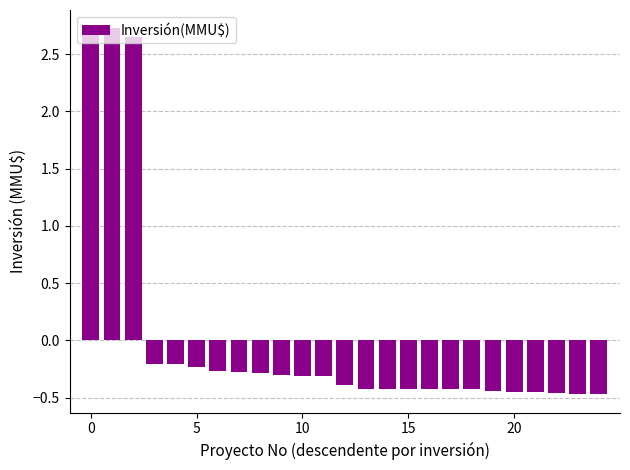

What is the value of the 11th bar from the left?

-0.3